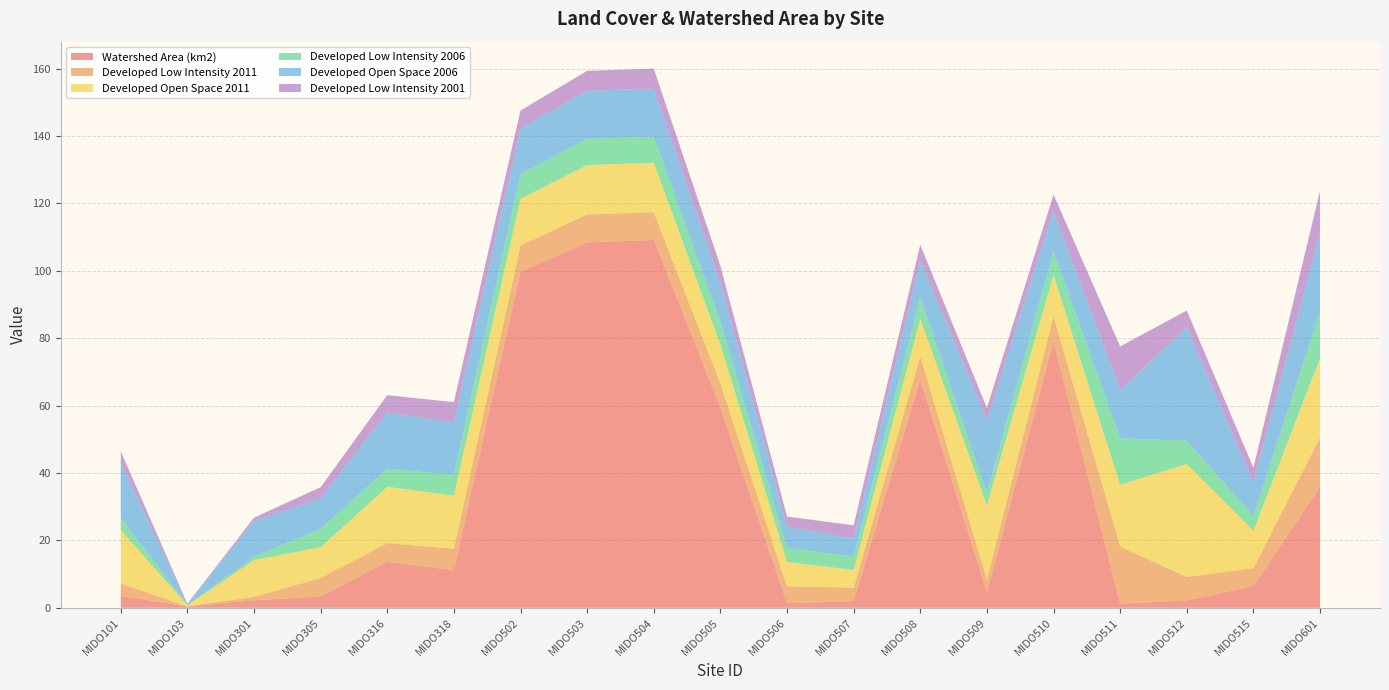

Reading left to right, what are all the values shown in this chart?

Watershed Area (km2): 3.5	0.4	2.2	3.4	13.6	11.1	99.7	108.4	109.1	59.4	1.3	2.0	67.8	4.6	79.1	1.2	2.2	6.4	35.9
Developed Low Intensity 2011: 3.7	0.1	1.0	5.5	5.5	6.4	7.8	8.3	8.3	7.1	5.1	4.0	6.8	3.8	7.5	17.0	7.0	5.3	14.6
Developed Open Space 2011: 15.9	0.3	10.9	9.1	16.7	15.7	13.9	14.7	14.7	11.6	7.2	5.3	11.1	22.1	12.2	18.3	33.5	11.1	23.5
Developed Low Intensity 2006: 3.6	0.1	1.0	5.4	5.4	6.2	7.3	7.7	7.7	6.8	4.1	4.0	6.4	3.6	7.0	13.8	6.9	4.3	13.9
Developed Open Space 2006: 16.2	0.3	10.6	9.1	16.7	15.6	13.5	14.3	14.3	11.5	6.3	5.3	10.9	21.7	11.9	14.4	33.6	10.1	23.3
Developed Low Intensity 2001: 3.6	0.1	1.0	3.3	5.2	5.9	5.4	5.9	5.9	5.0	3.0	4.0	4.7	3.6	5.0	12.9	5.0	4.3	12.5